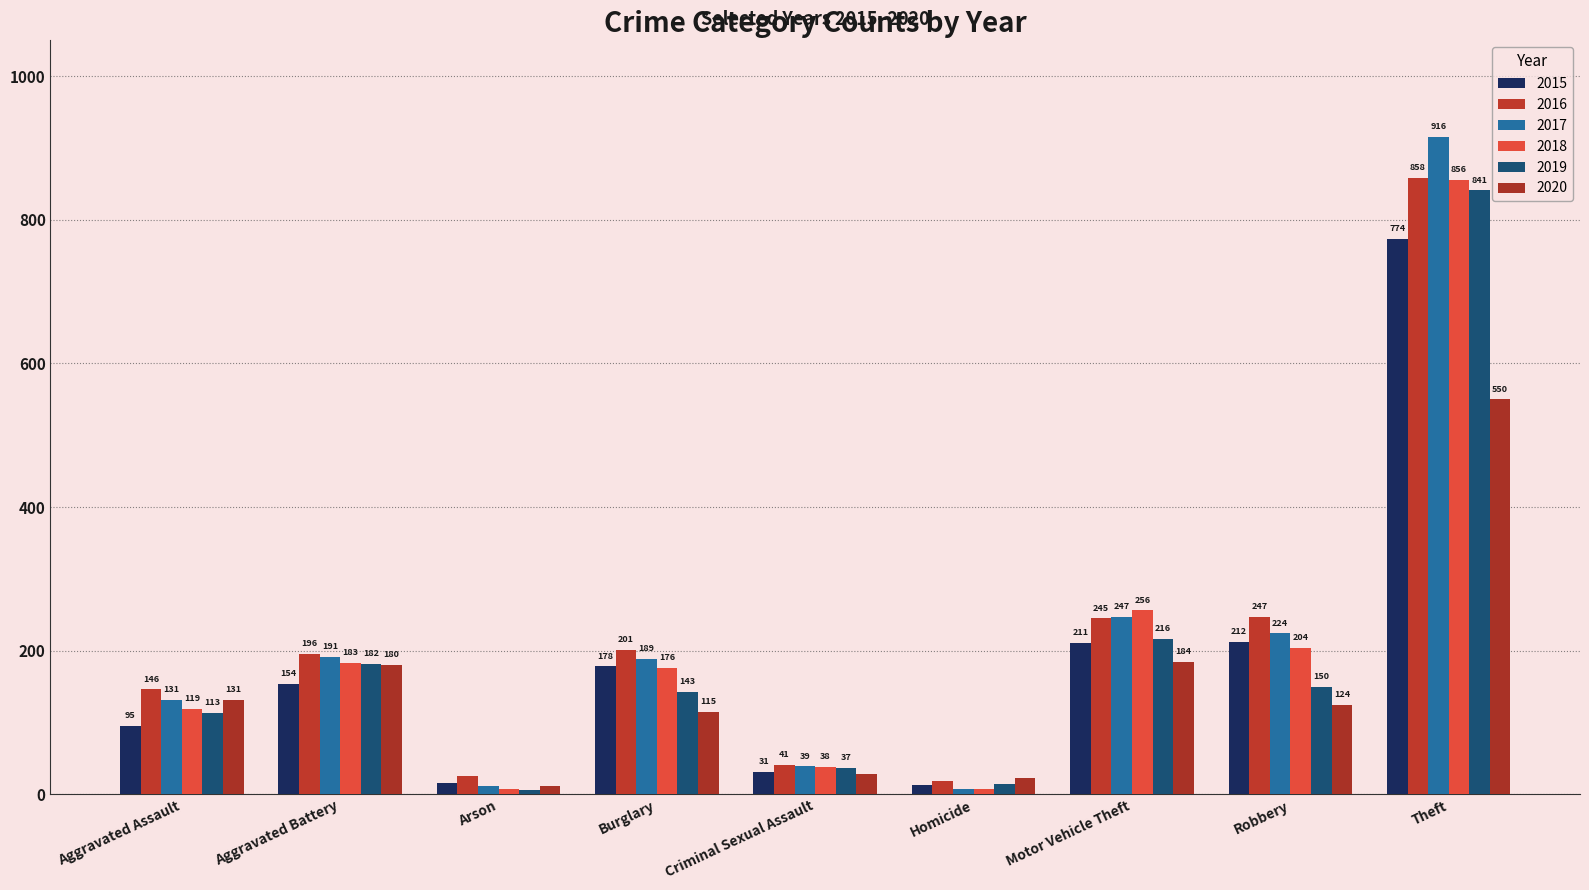

Which series has the largest range (max minus min)?

2017